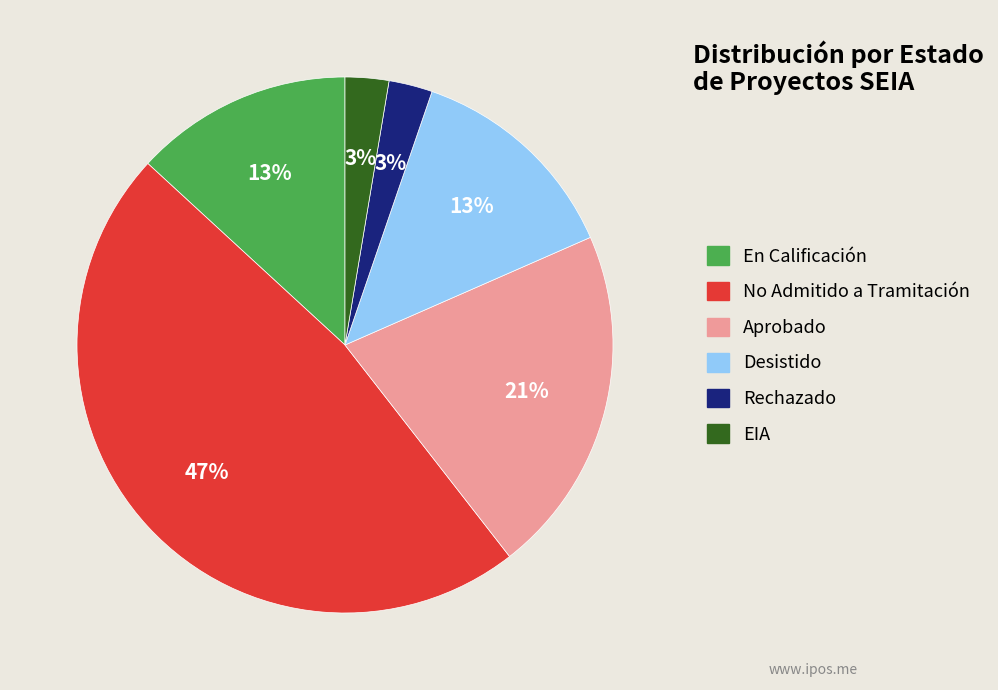

Which slice is the largest?

No Admitido a Tramitación